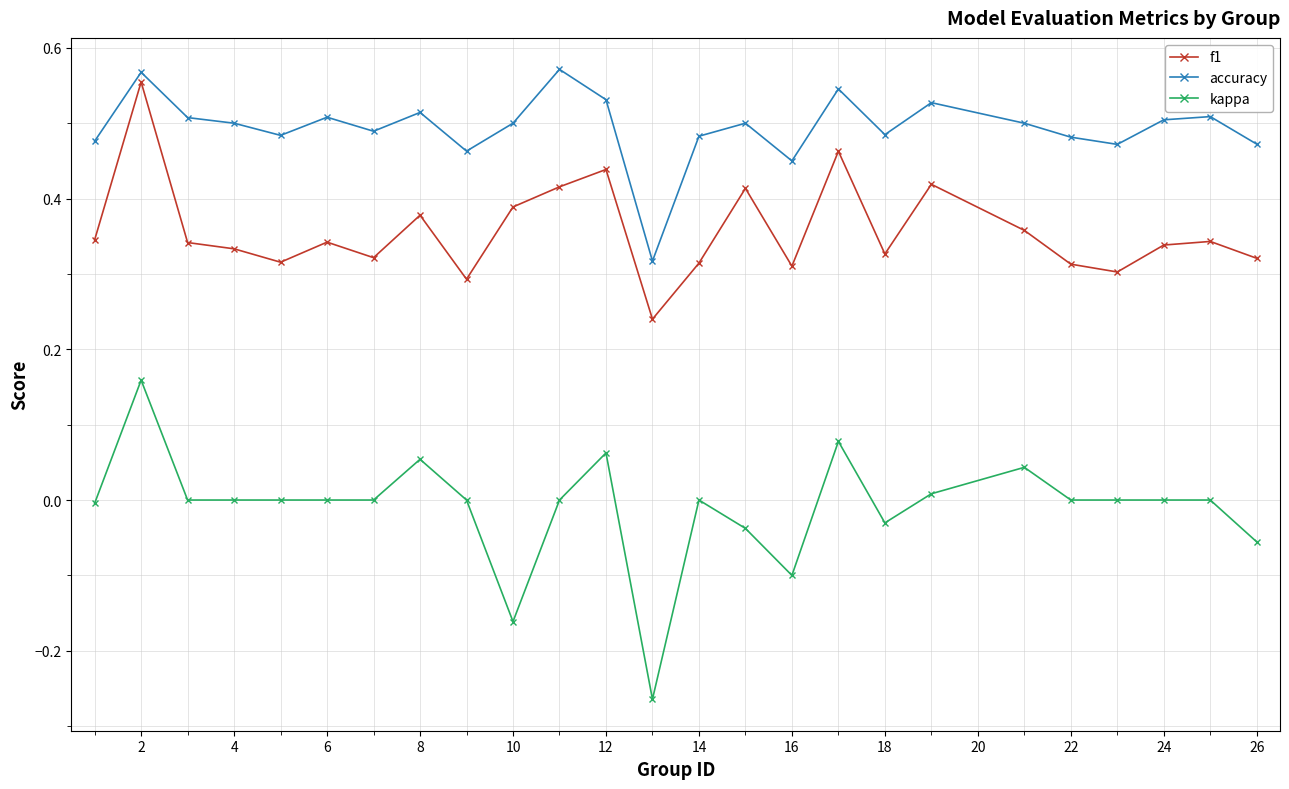

List the series in order of their overall mean, lowest first.

kappa, f1, accuracy